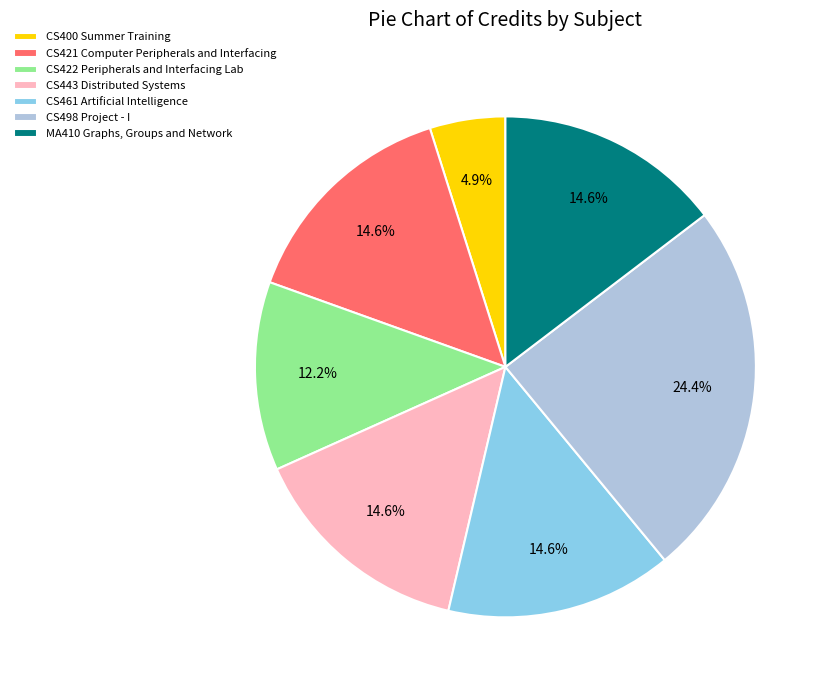

Which category has the biggest portion of the pie?

CS498 Project - I